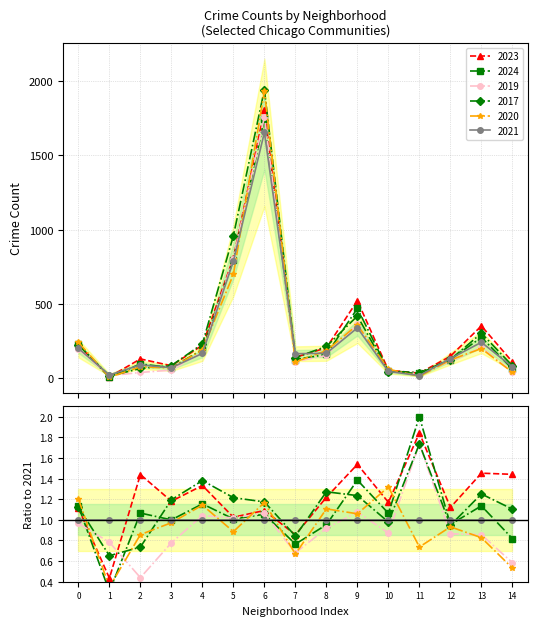

What is the sum of all 2020 values?

4324